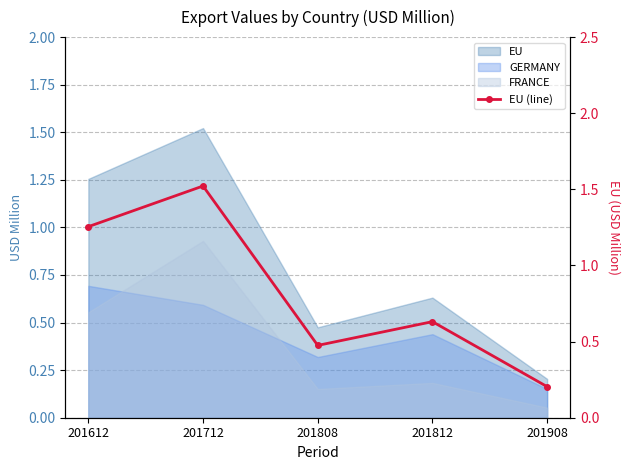

How many data points does each series have?

5